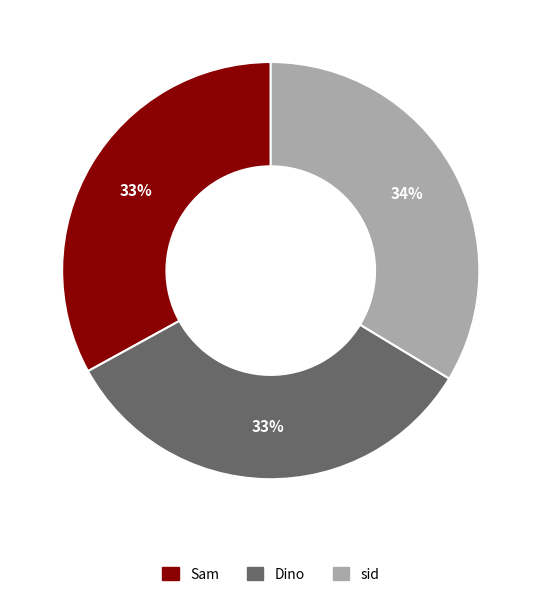

To the nearest percent, what is the combined percentage of Sam and Dino?

66%